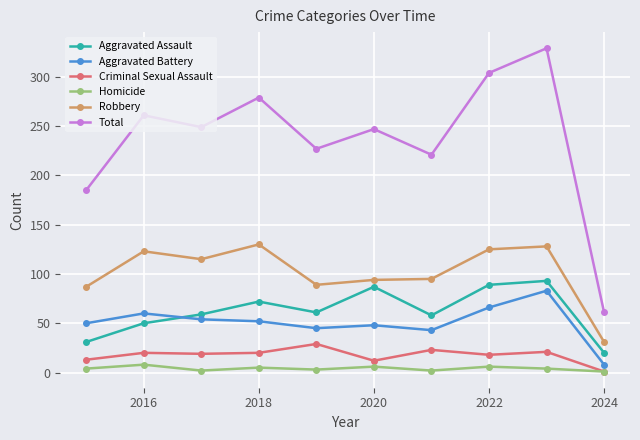

What is the maximum value for Total?

329